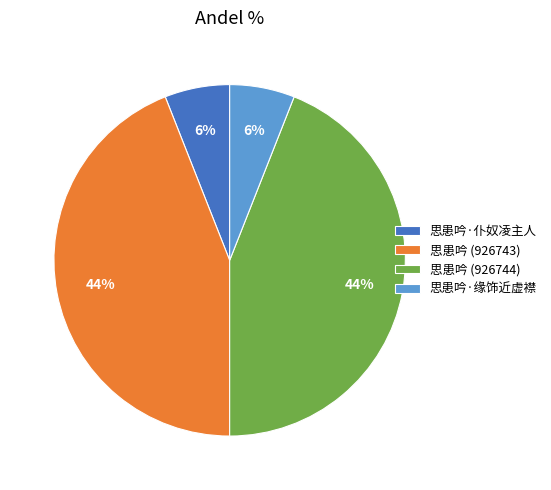

Combined, do 思患吟 (926744) and 思患吟 (926743) account for over 50%?

Yes